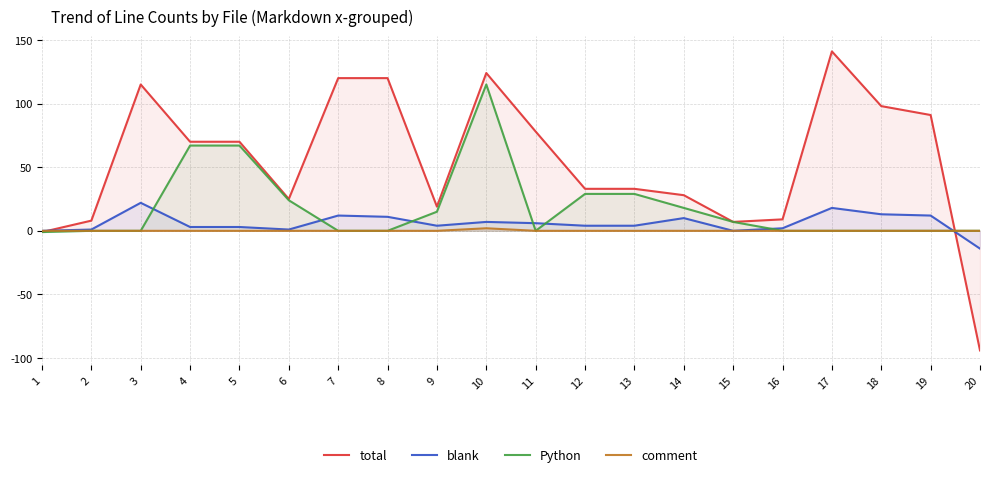

True or false: blank has a value of 0 at 1.

True